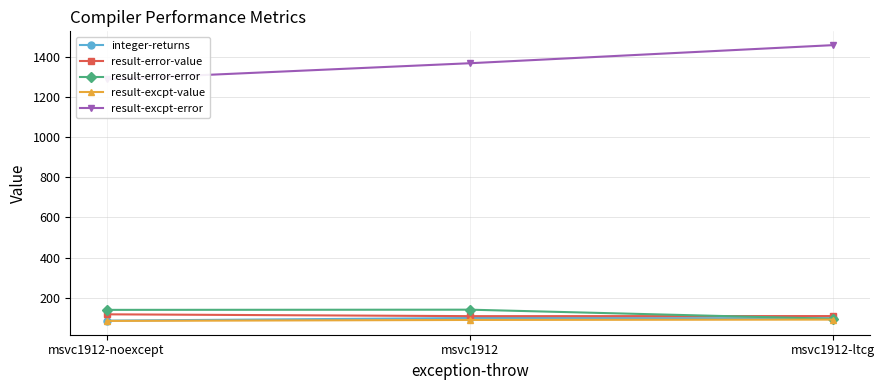

What is the difference between the result-error-error values at msvc1912 and msvc1912-ltcg?

45.4